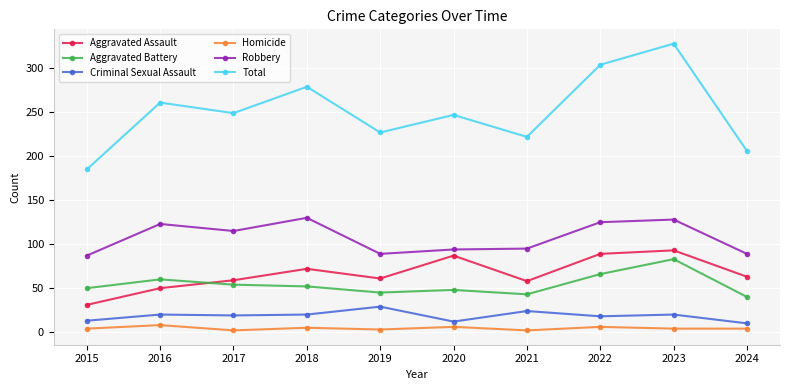

What is the value of the Aggravated Assault point at the 10th from the left?

63